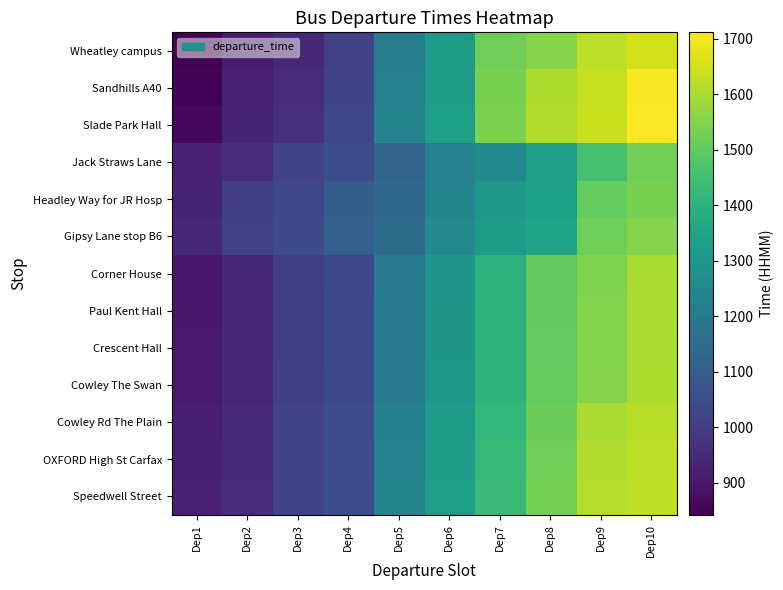

At how many categories does at least one series exceed 1196?

6